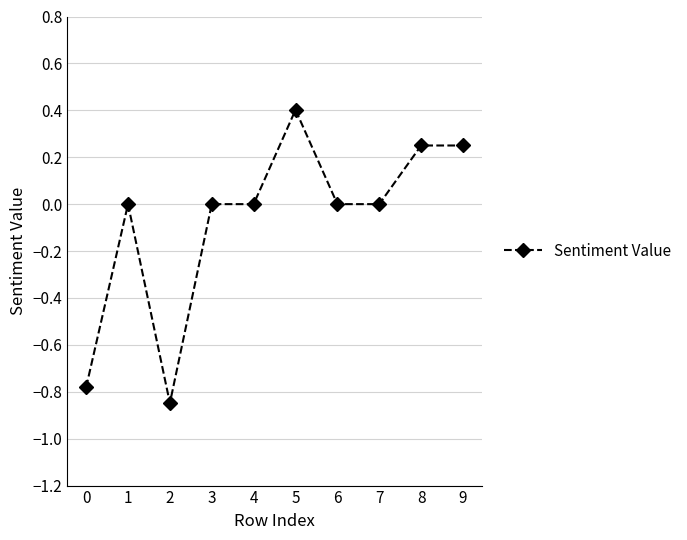

Where is the first local maximum?

1